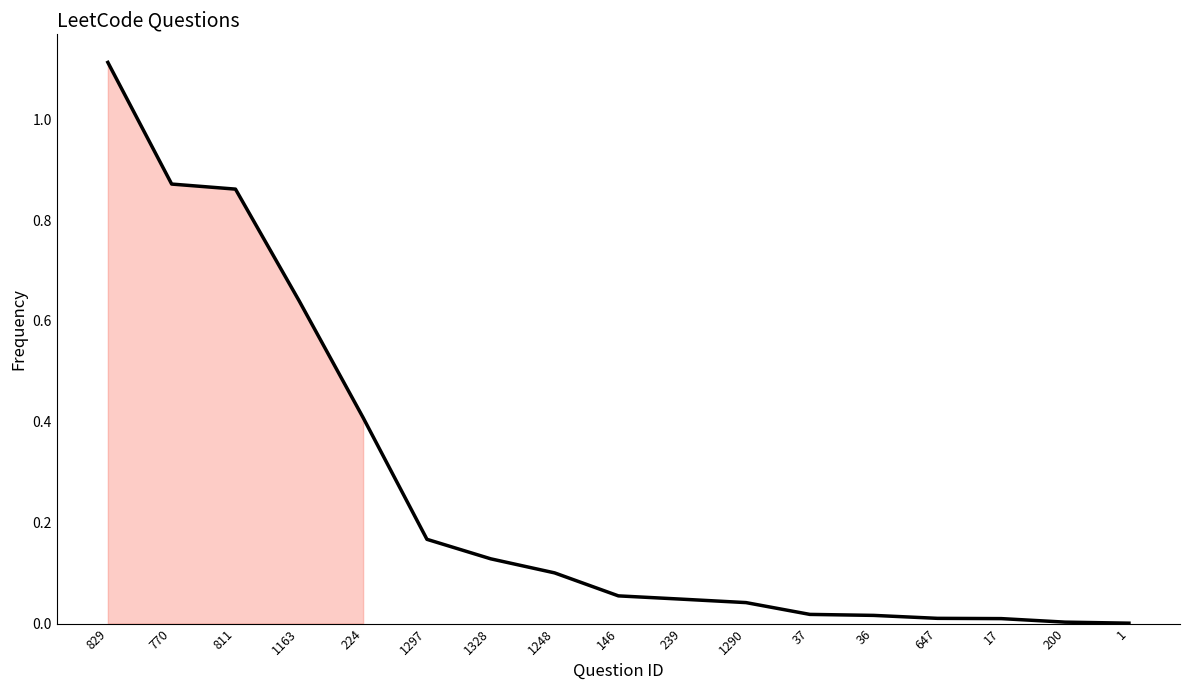

Is it true that the value at 770 is 1.4?

False